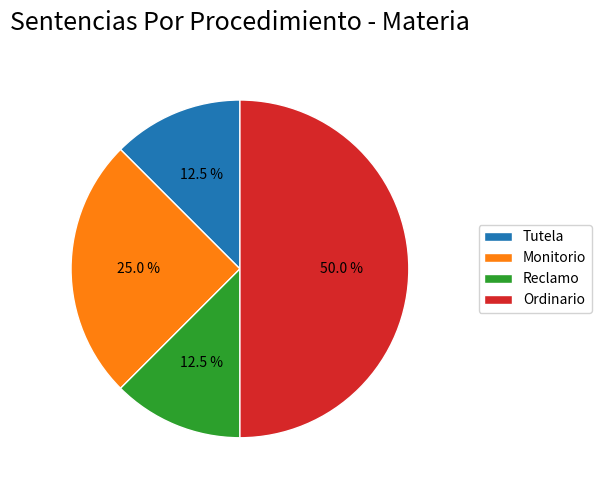

How much of the chart is everything except Tutela?

87.5%